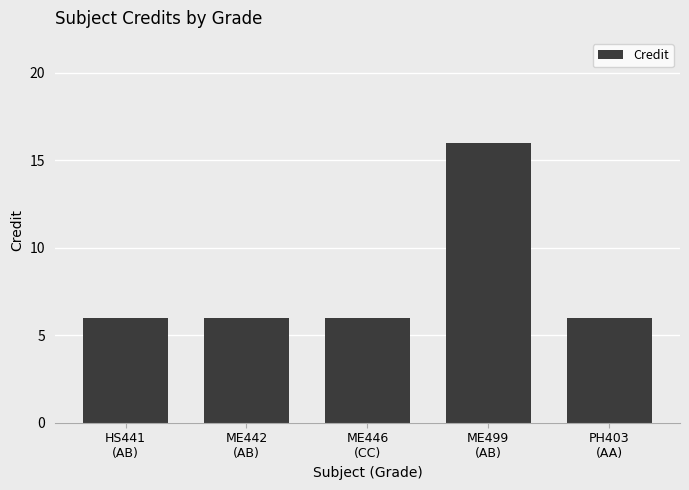

What is the smallest value displayed?

6